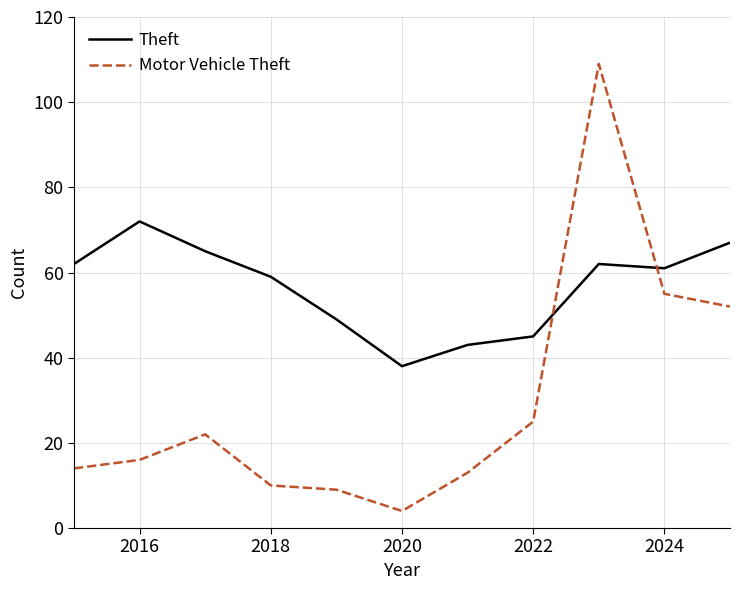

Which series has the largest total across all categories?

Theft